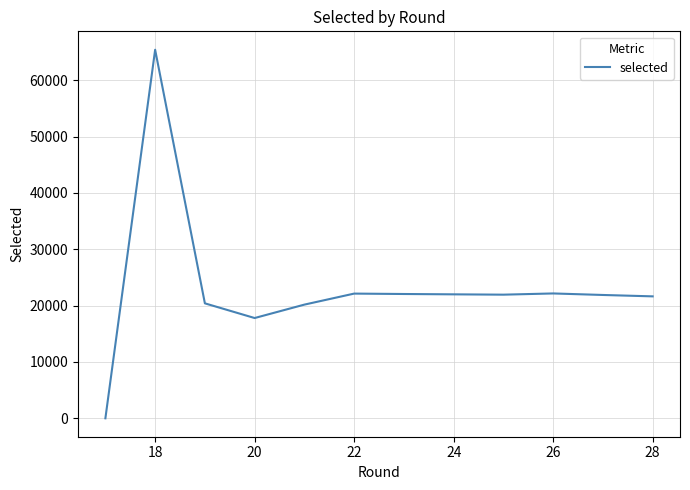

Where does the data first go above 21939?

18